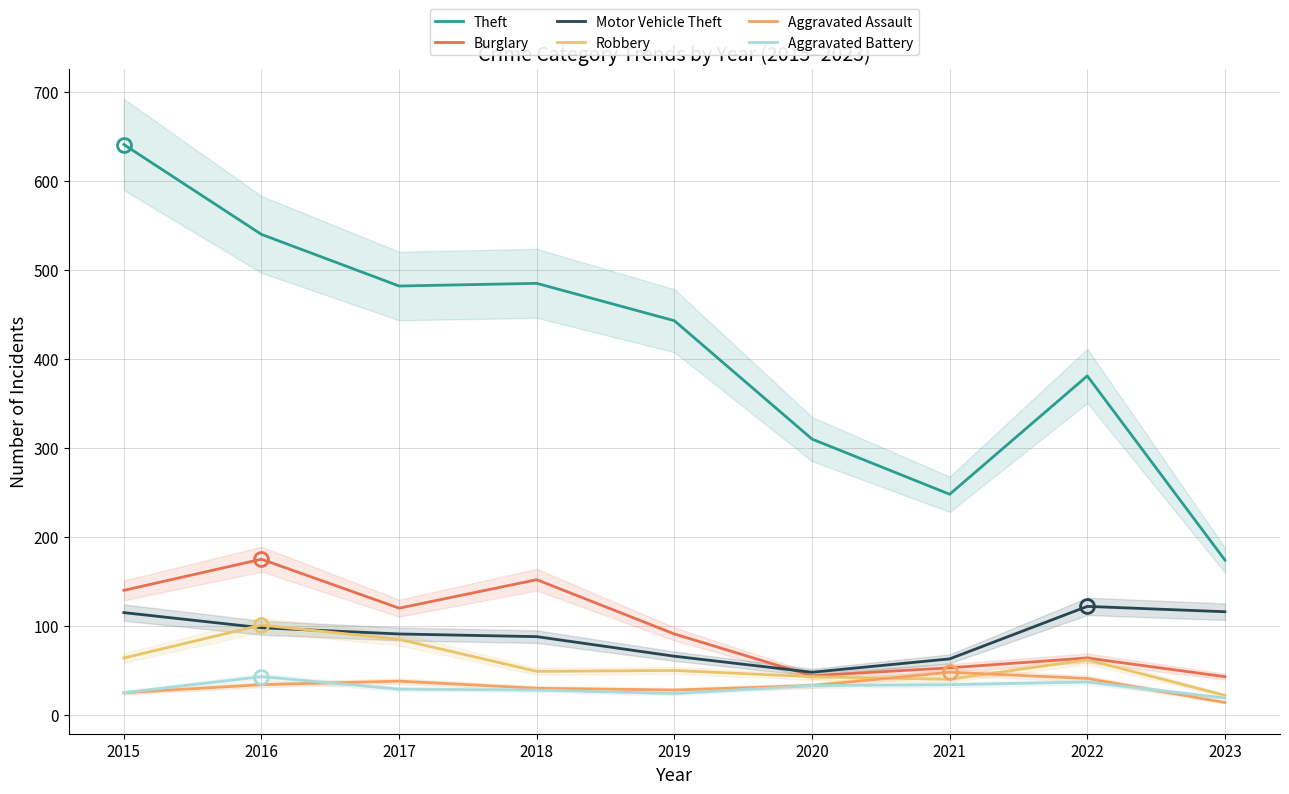

In Motor Vehicle Theft, how many points are higher than both neighbors (excluding endpoints)?

1